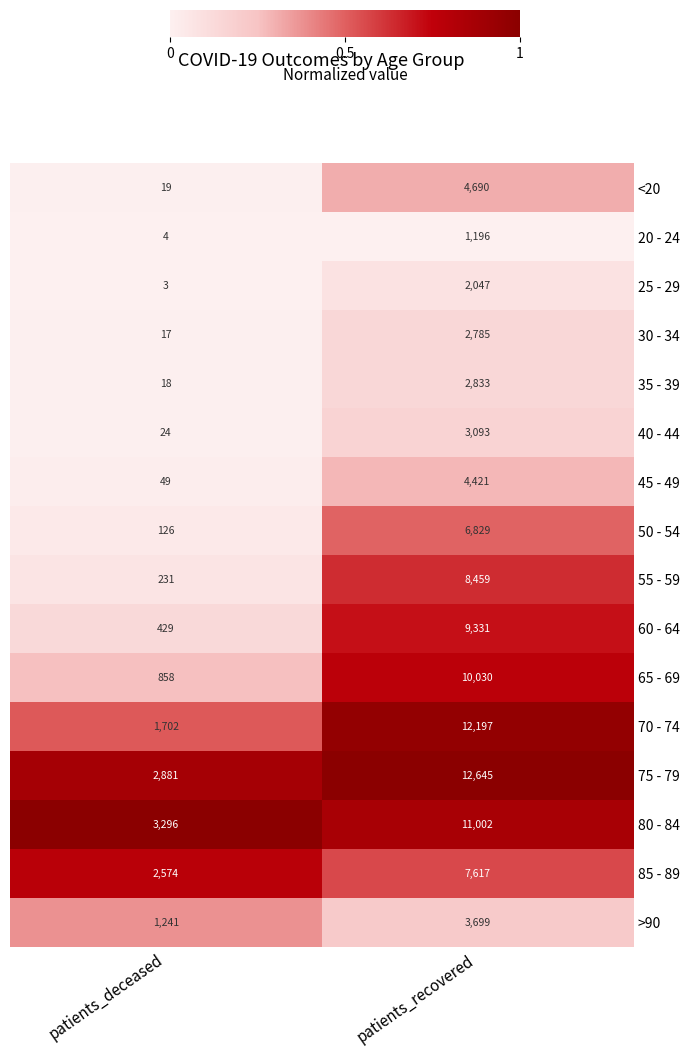

What is the difference between the 60 - 64 values at patients_deceased and patients_recovered?

8902